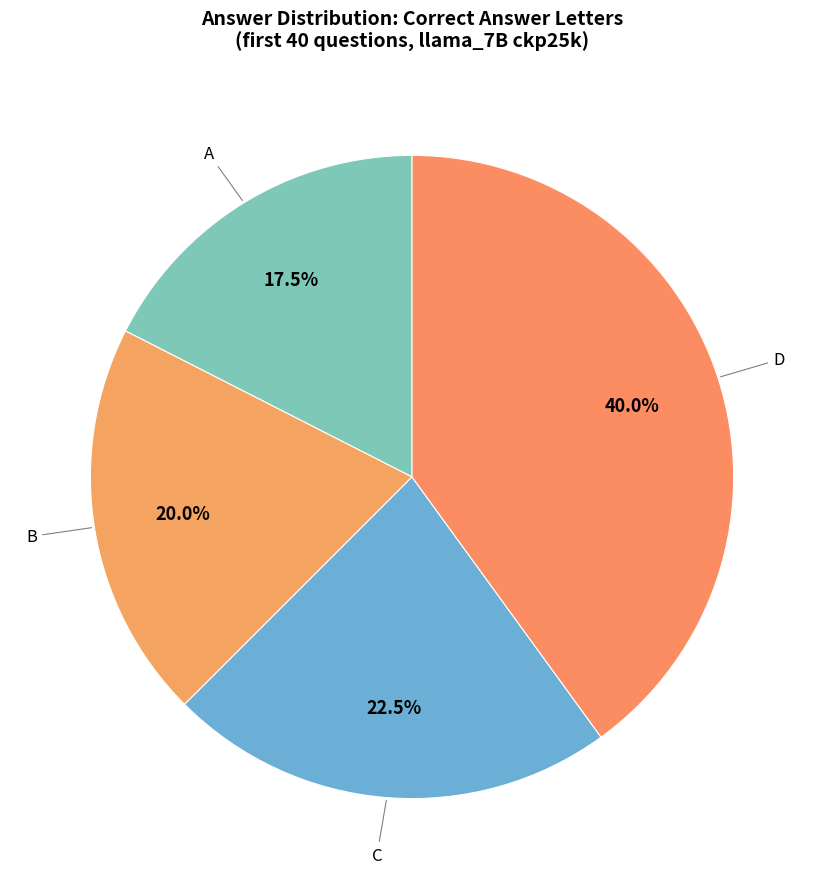

Is the sum of D and C greater than half?

Yes